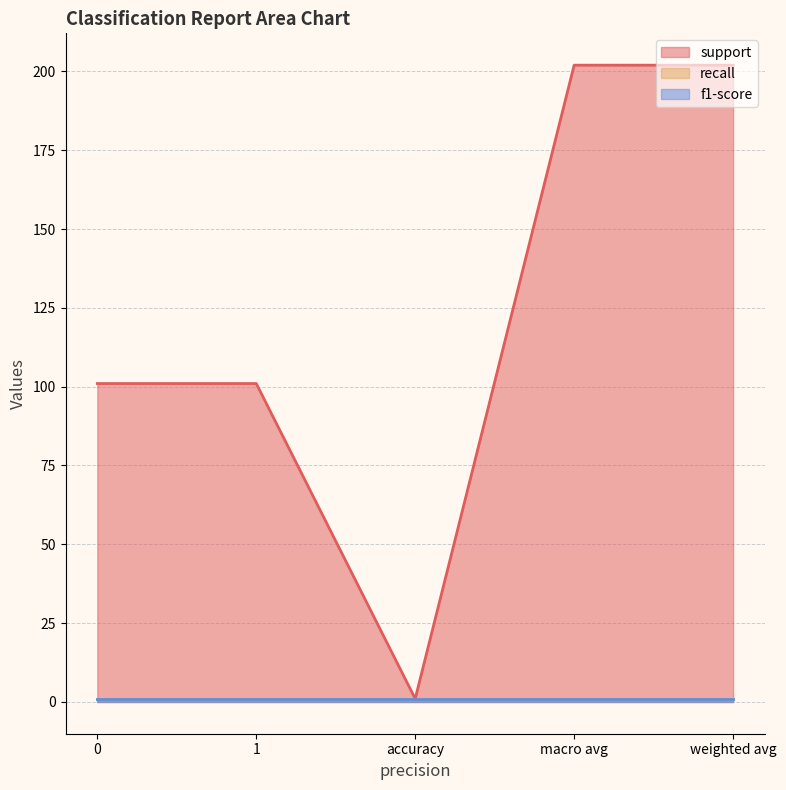

What are all the series names shown in the legend?

support, recall, f1-score